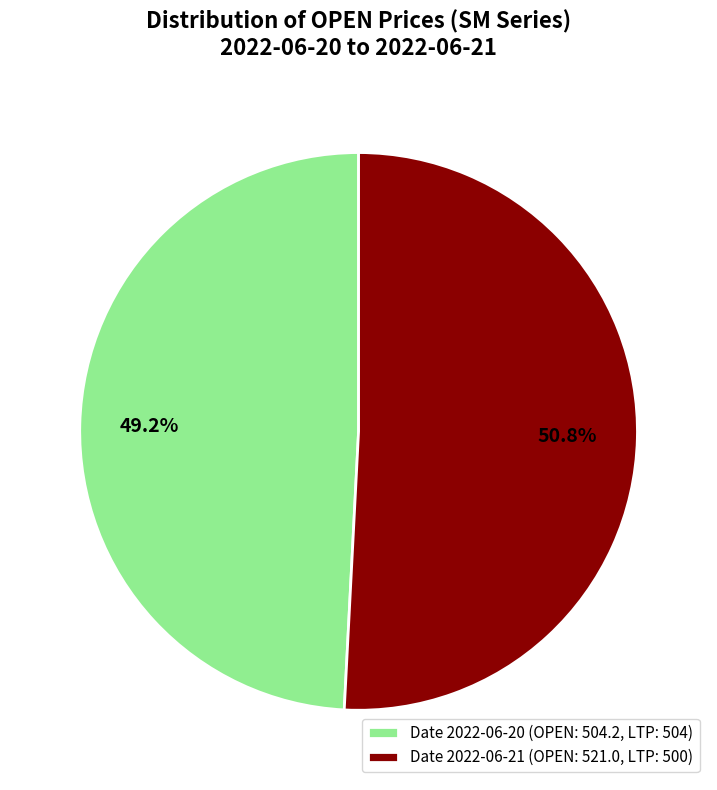

Which has a higher value, Date 2022-06-20 (OPEN: 504.2, LTP: 504) or Date 2022-06-21 (OPEN: 521.0, LTP: 500)?

Date 2022-06-21 (OPEN: 521.0, LTP: 500)